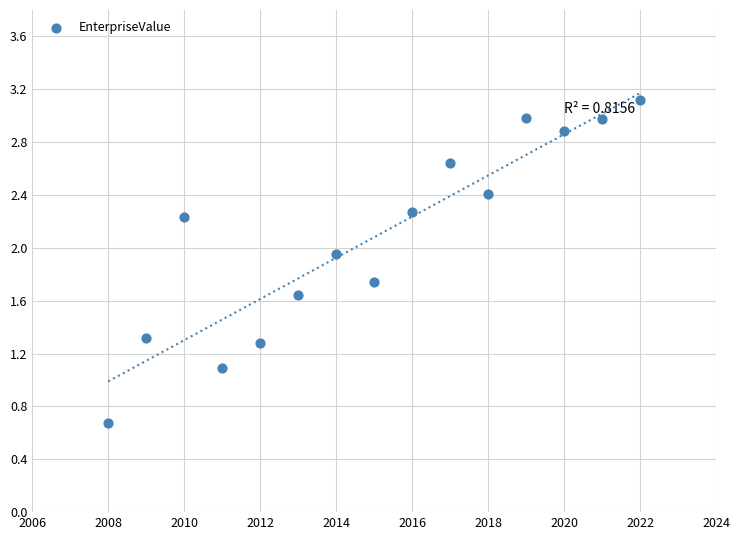

What is the range of Y values (max minus min)?

2.4